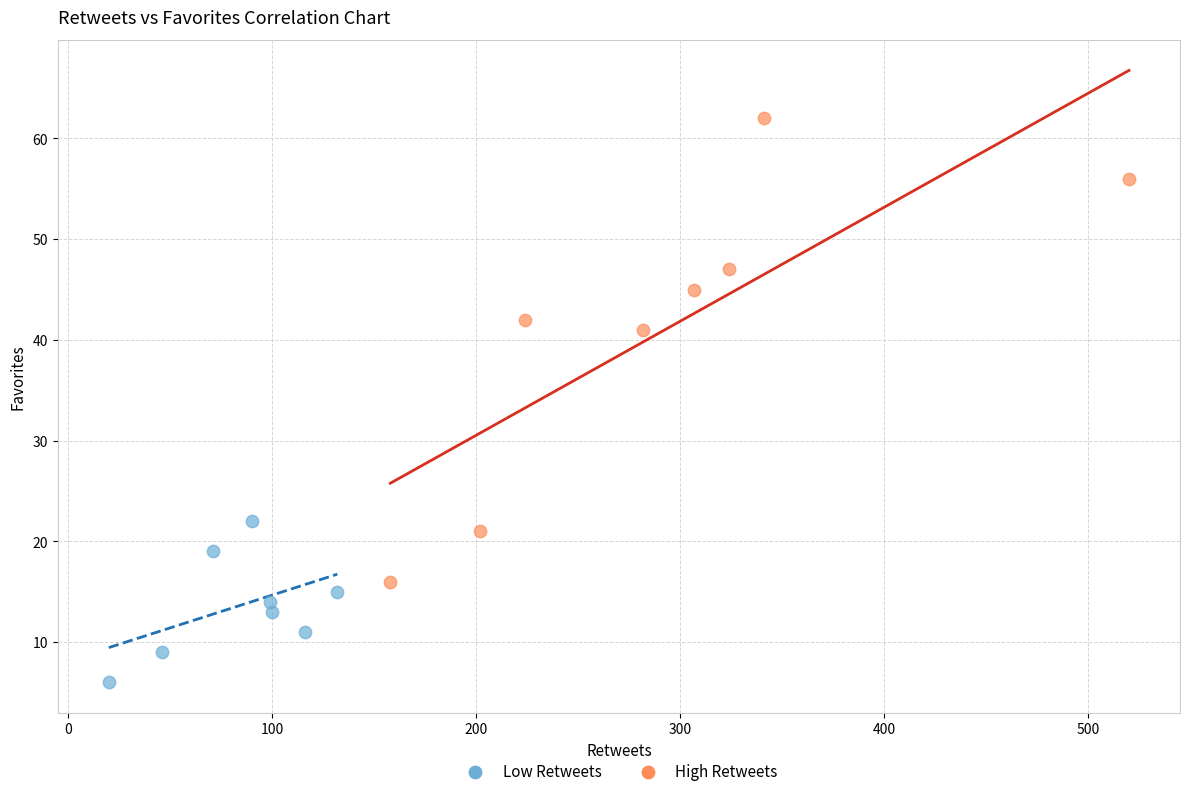

Which series reaches the maximum Y coordinate?

High Retweets